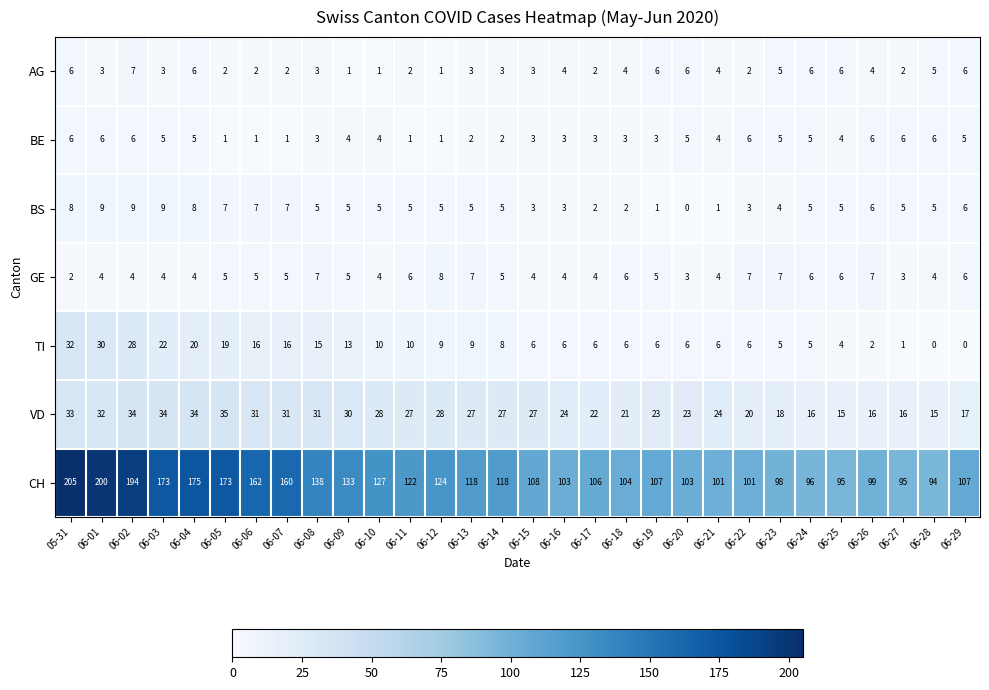

Count the GE values in the range 4 to 6.

21